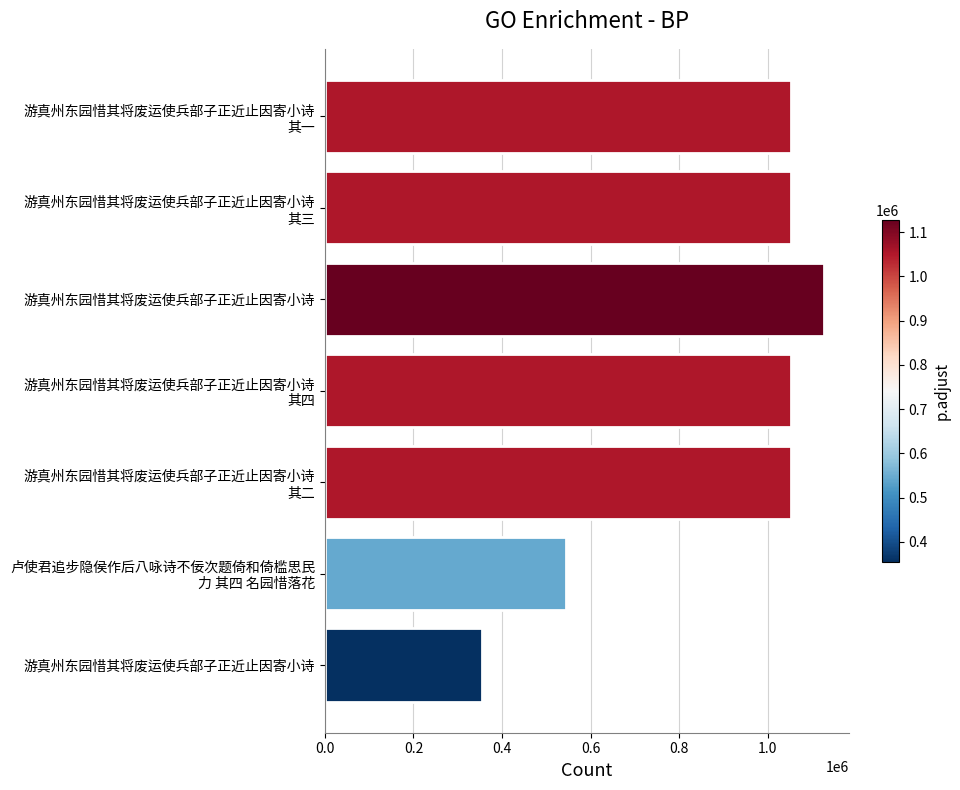

How many data points does each series have?

7